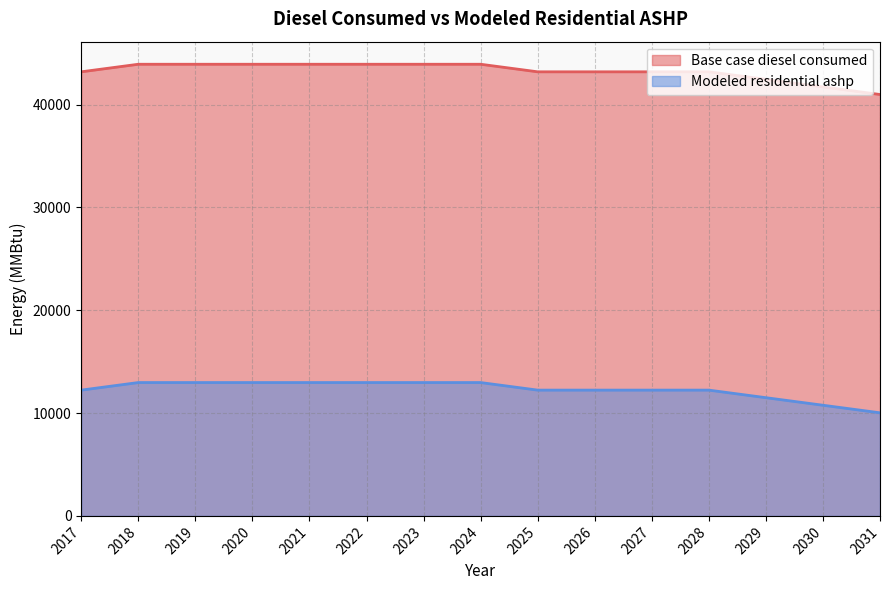

Which series changed the most between 2025 and 2030?

Base case diesel consumed